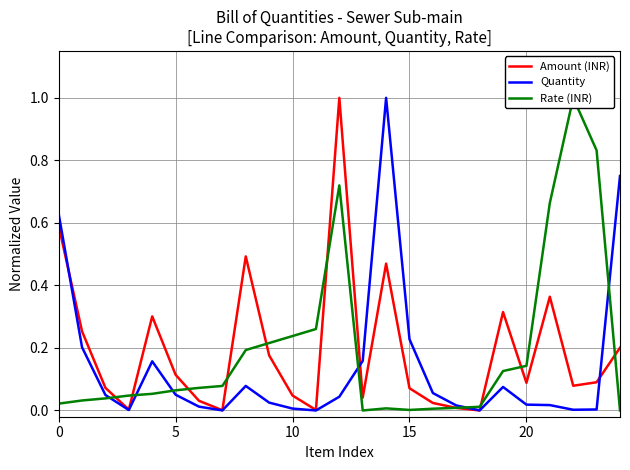

What is the total value across all series at 14?

1.5